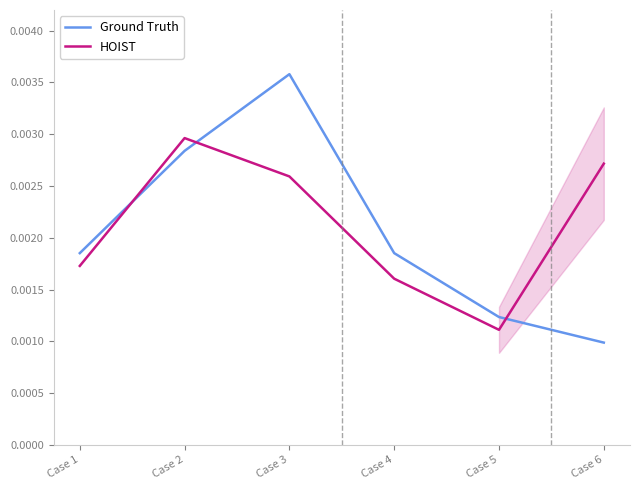

Which has a higher value, Case 1 or Case 5?

Case 1